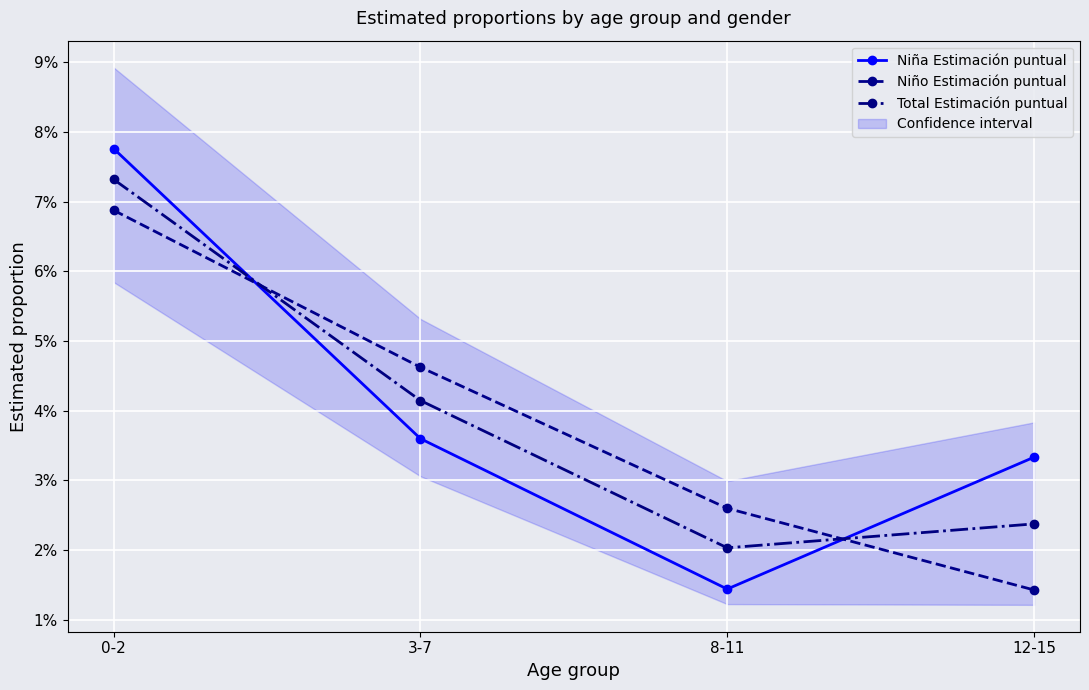

What is the highest value of the Niño Estimación puntual series?

0.1